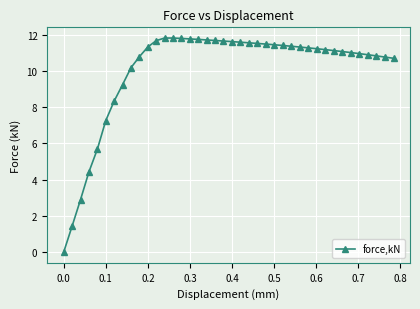

What is the greatest value displayed?

11.8